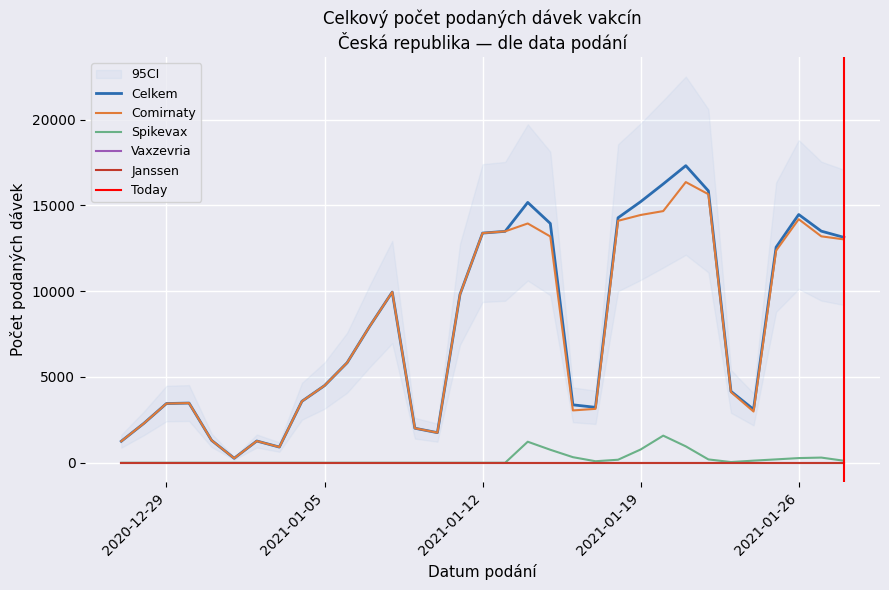

At how many categories does at least one series exceed 13706?

8